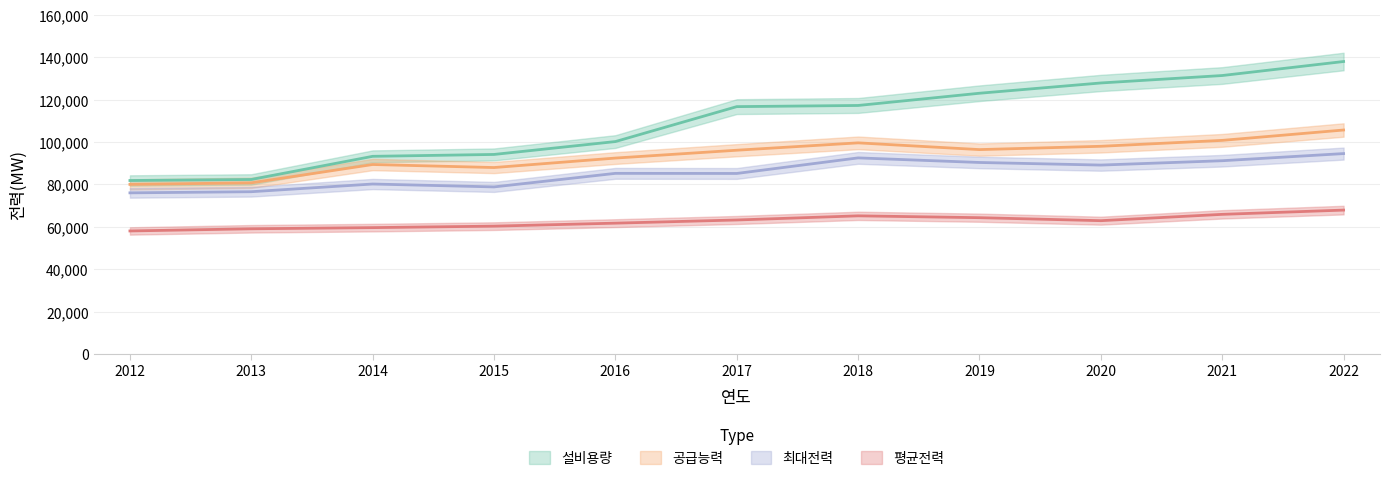

What is the sum of the 평균전력 values at 2016 and 2015?

121978